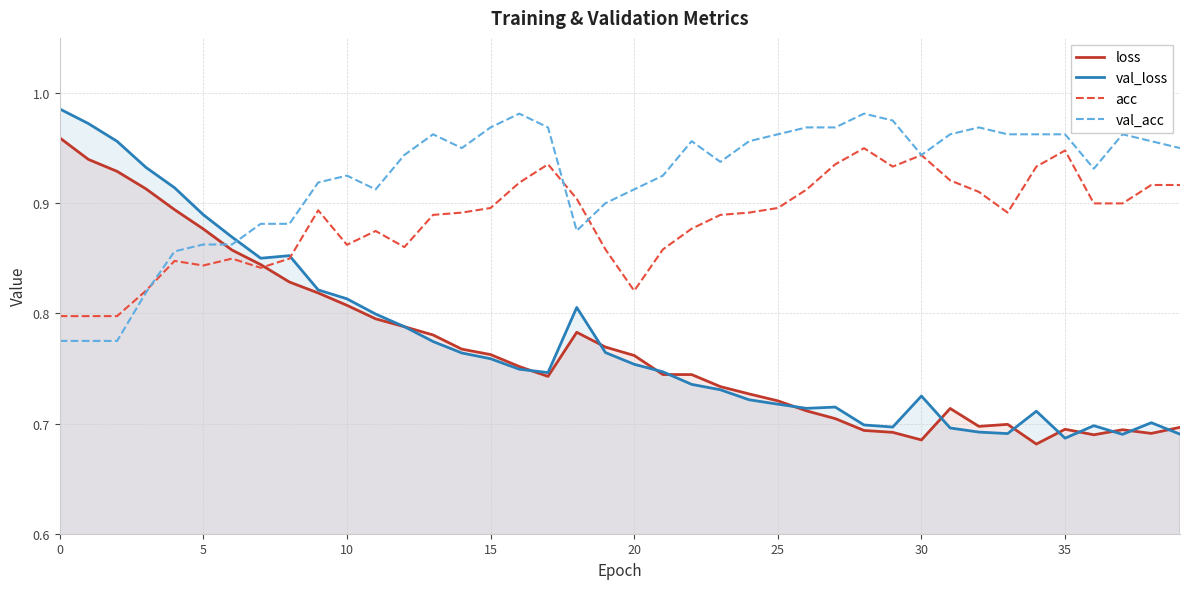

What is the greatest value displayed?

1.0